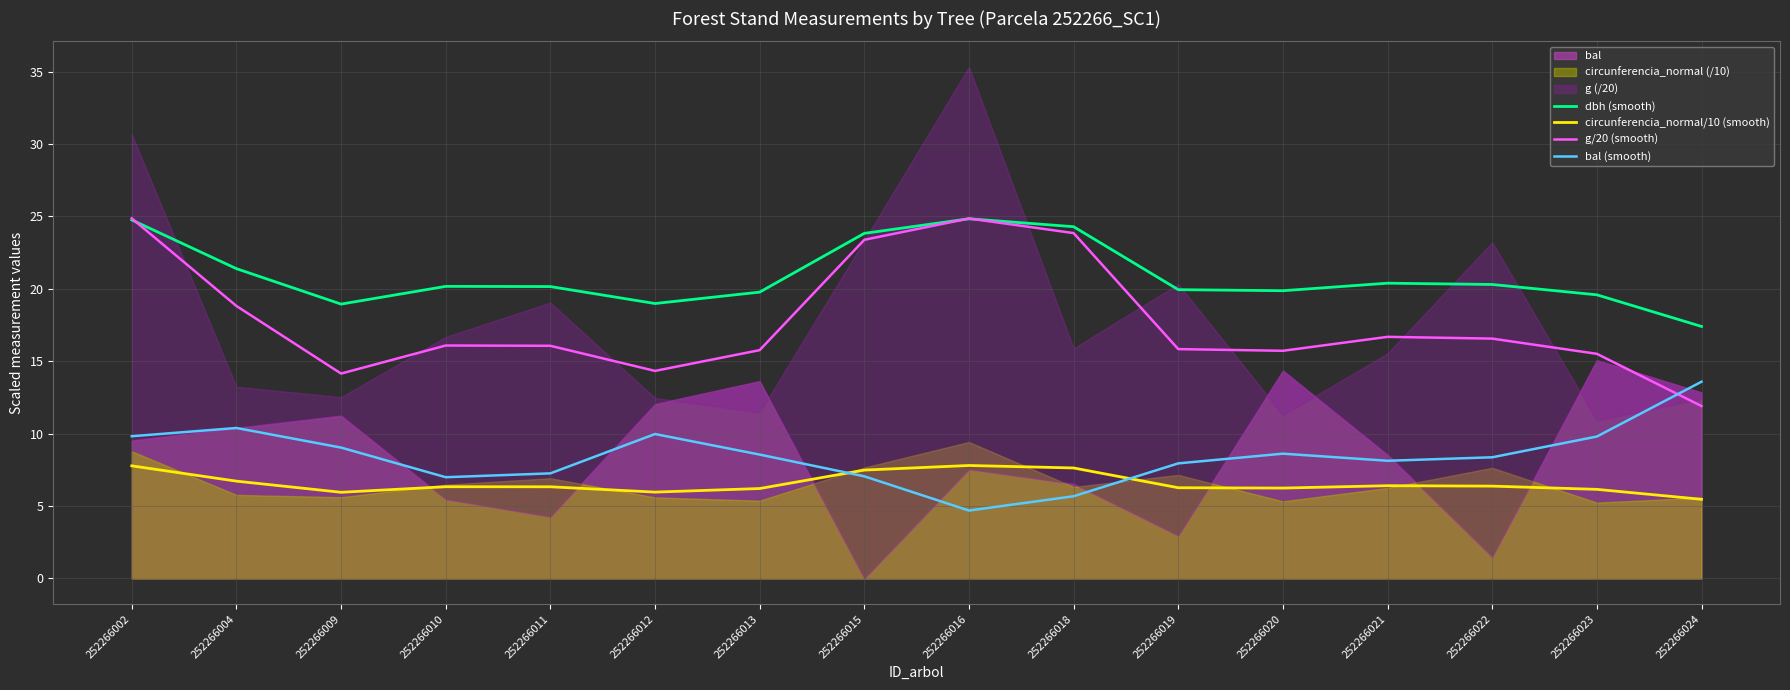

After their last crossing, which series has the higher values: g/20 (smooth) or dbh (smooth)?

dbh (smooth)